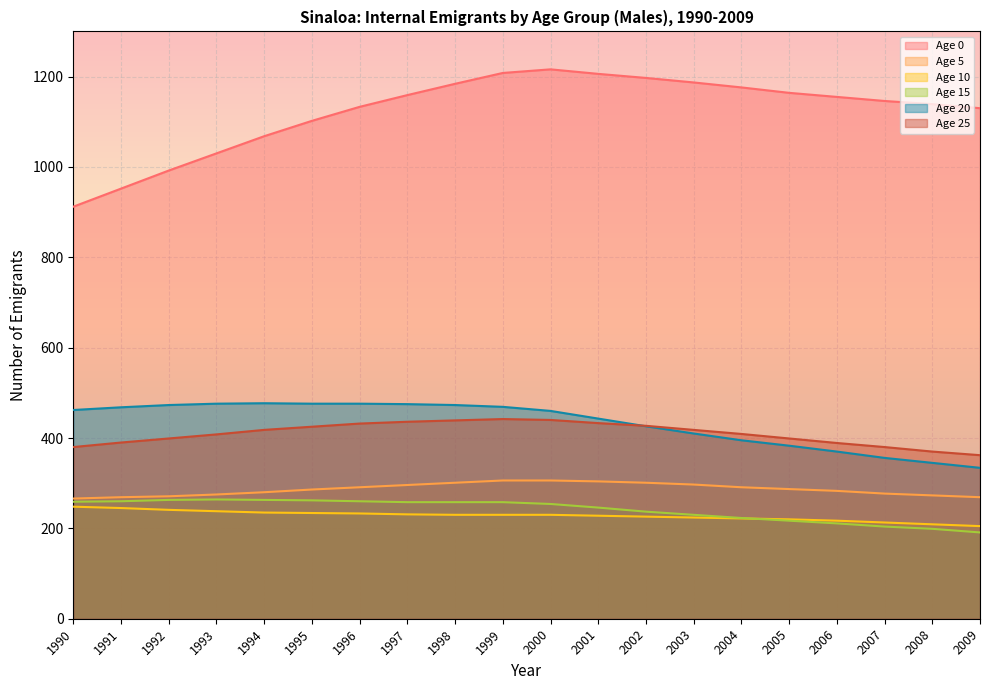

How many lines are shown in the chart?

6